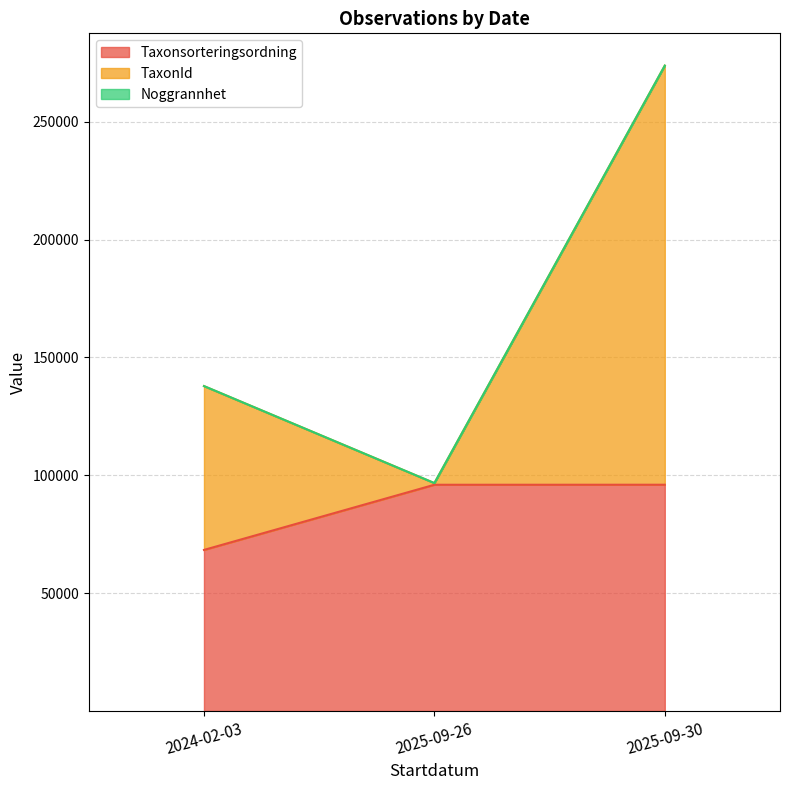

At which category is the sum across all series the highest?

2025-09-30